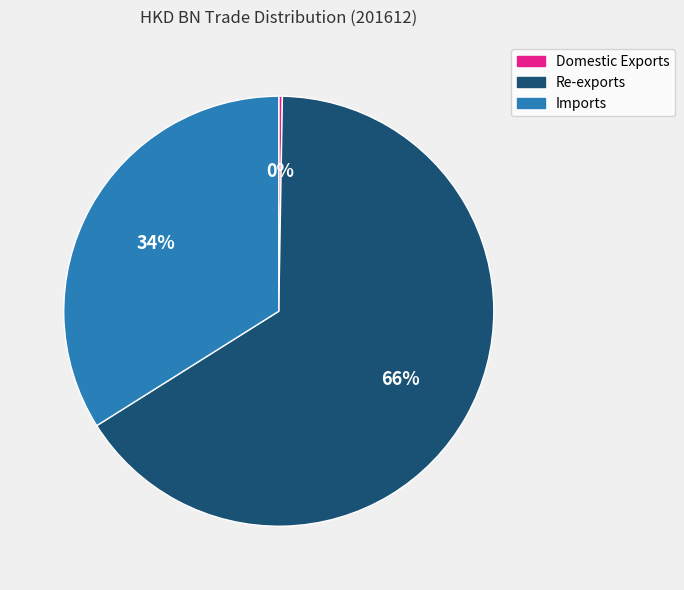

What is the largest slice in the pie chart?

Re-exports